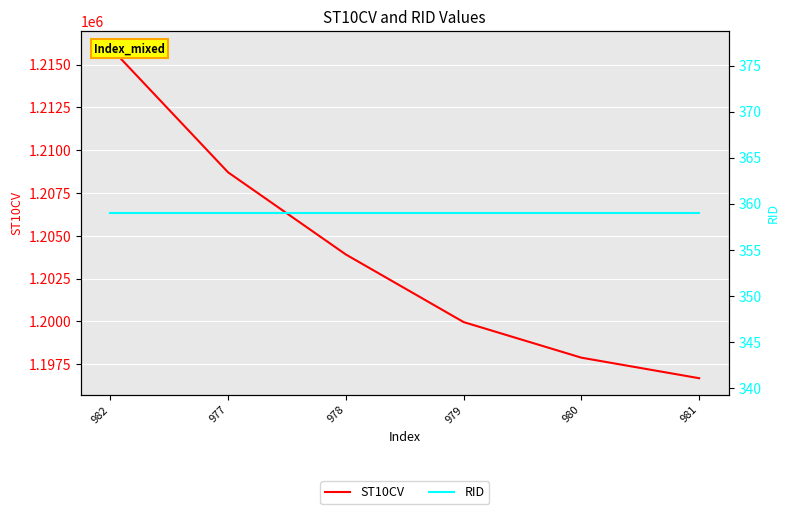

Reading left to right, extract all data points from this chart.

ST10CV: 1216000	1208710	1203910	1199960	1197880	1196680
RID: 359	359	359	359	359	359